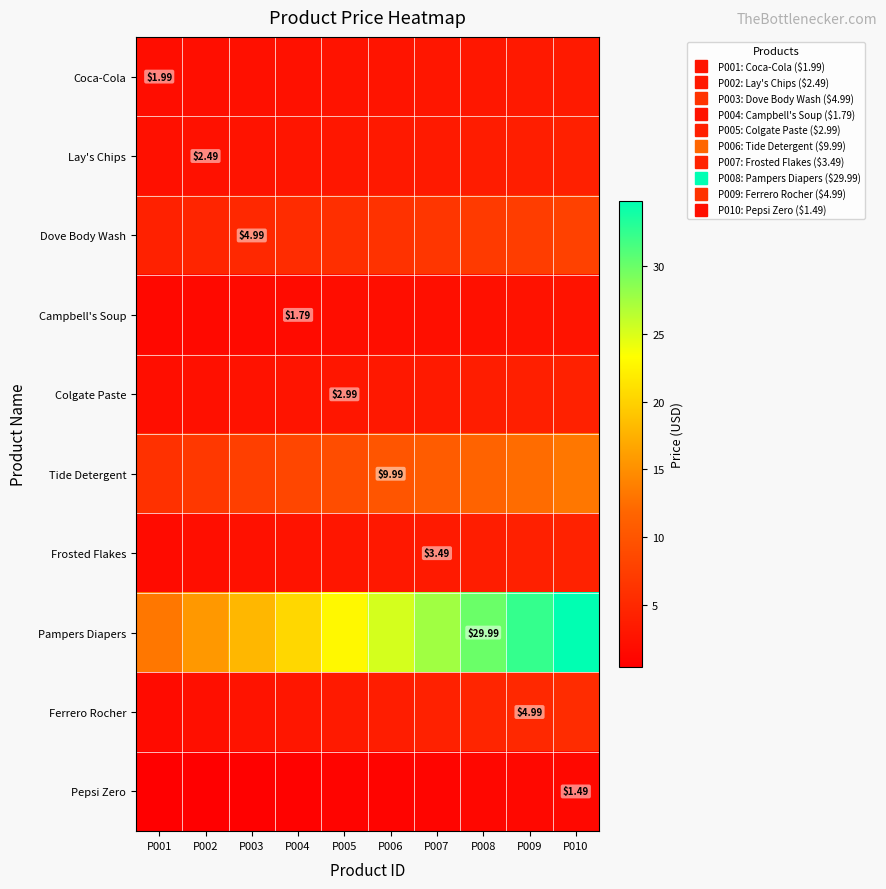

What is the difference between the second highest and second lowest values in the Frosted Flakes series?

2.0